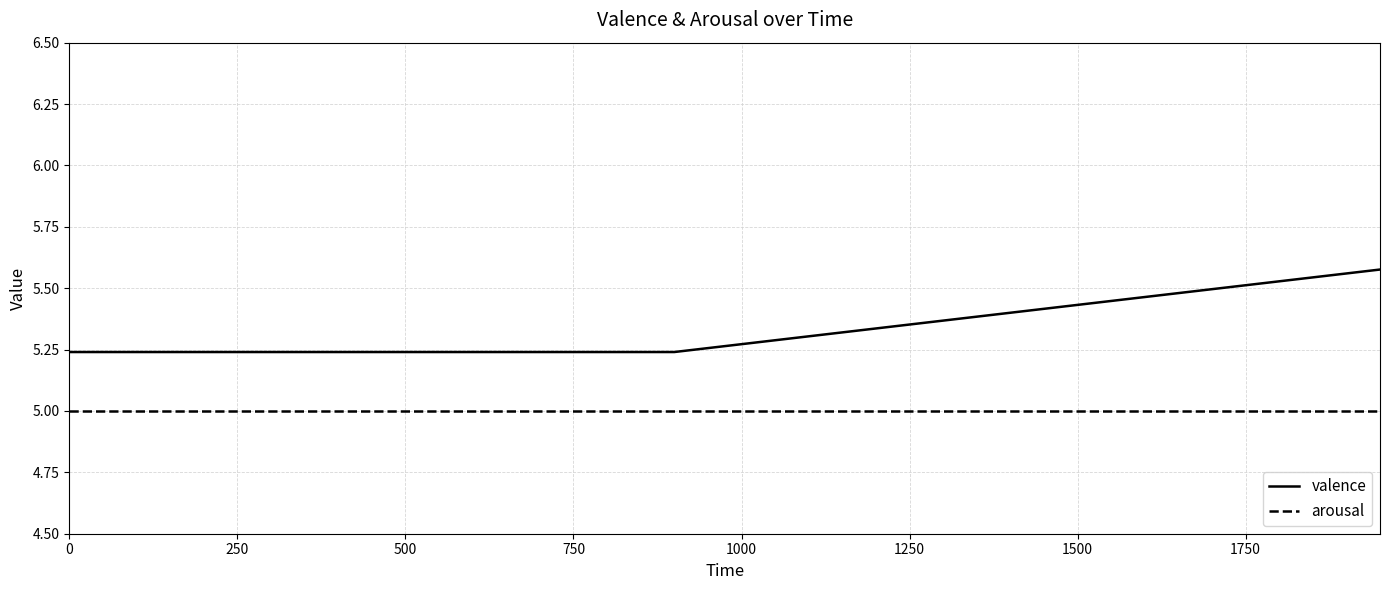

Rank the series by their average value, from highest to lowest.

valence, arousal